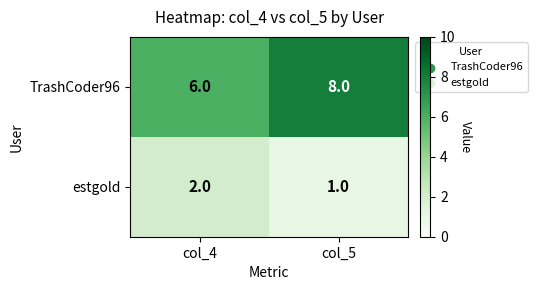

The value of TrashCoder96 at col_4 is 6. True or false?

True